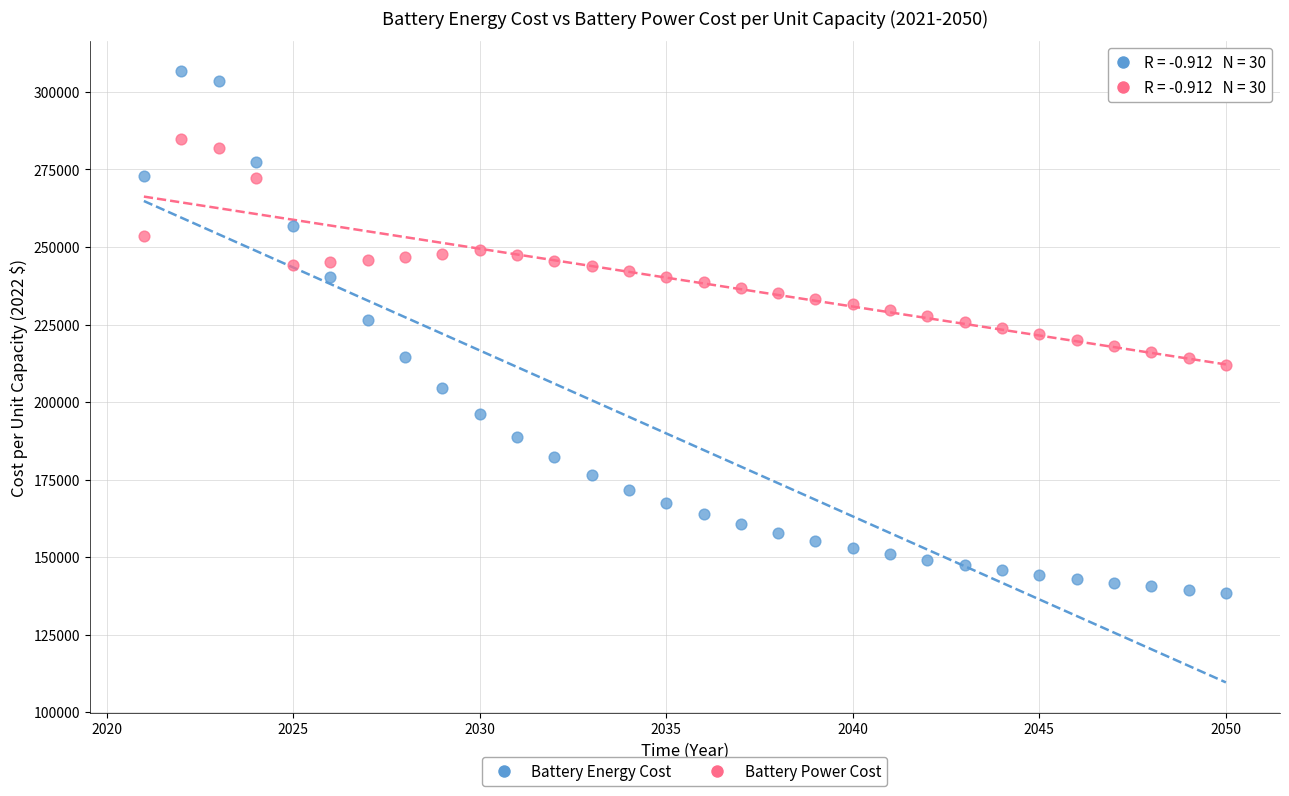

Across all data points, what is the range of X values (max minus min)?

29